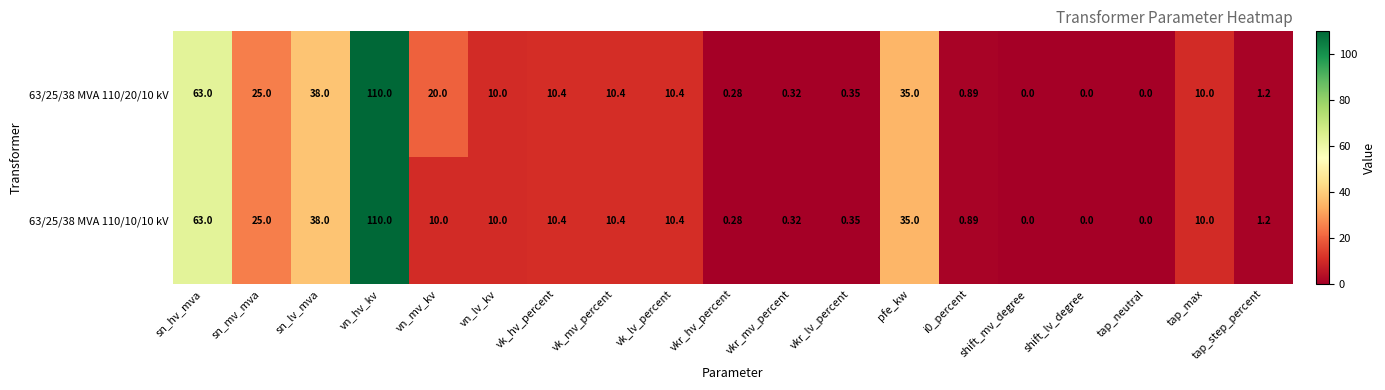

At which label is 63/25/38 MVA 110/10/10 kV closest to 55?

sn_hv_mva